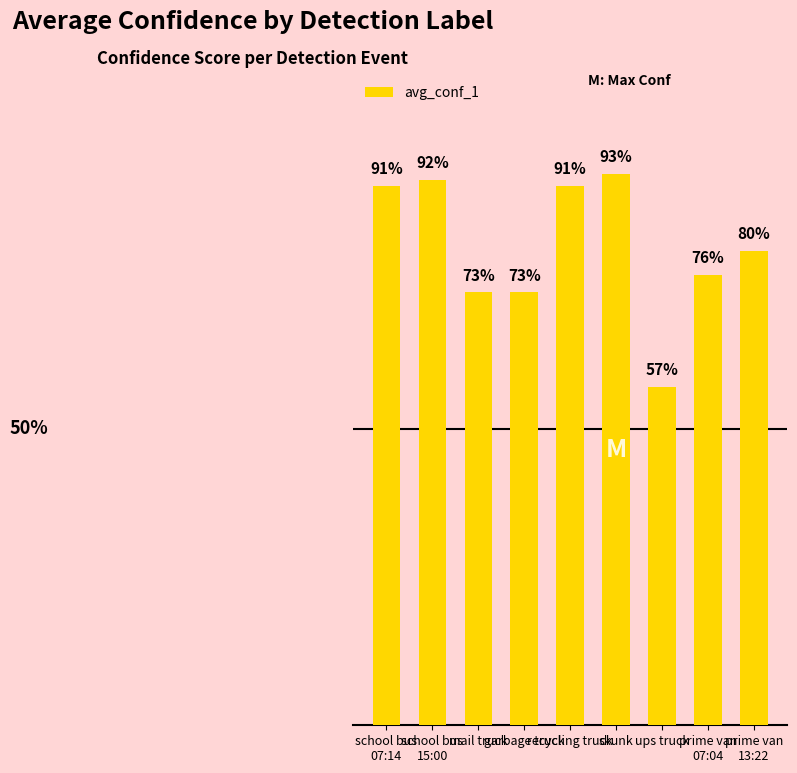

At which category does the chart reach its peak across all series?

skunk